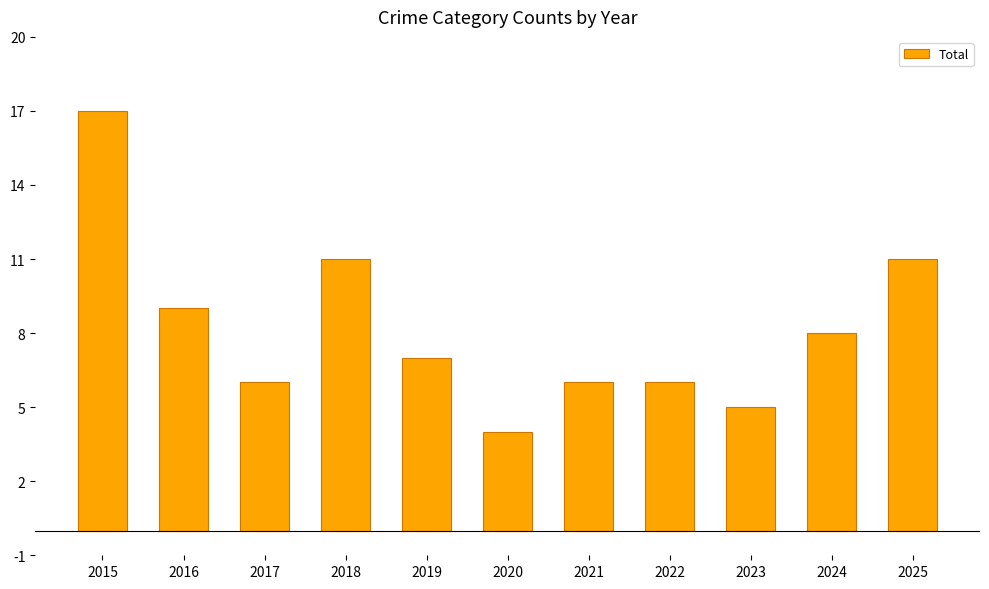

At which category does the chart reach its minimum across all series?

2020